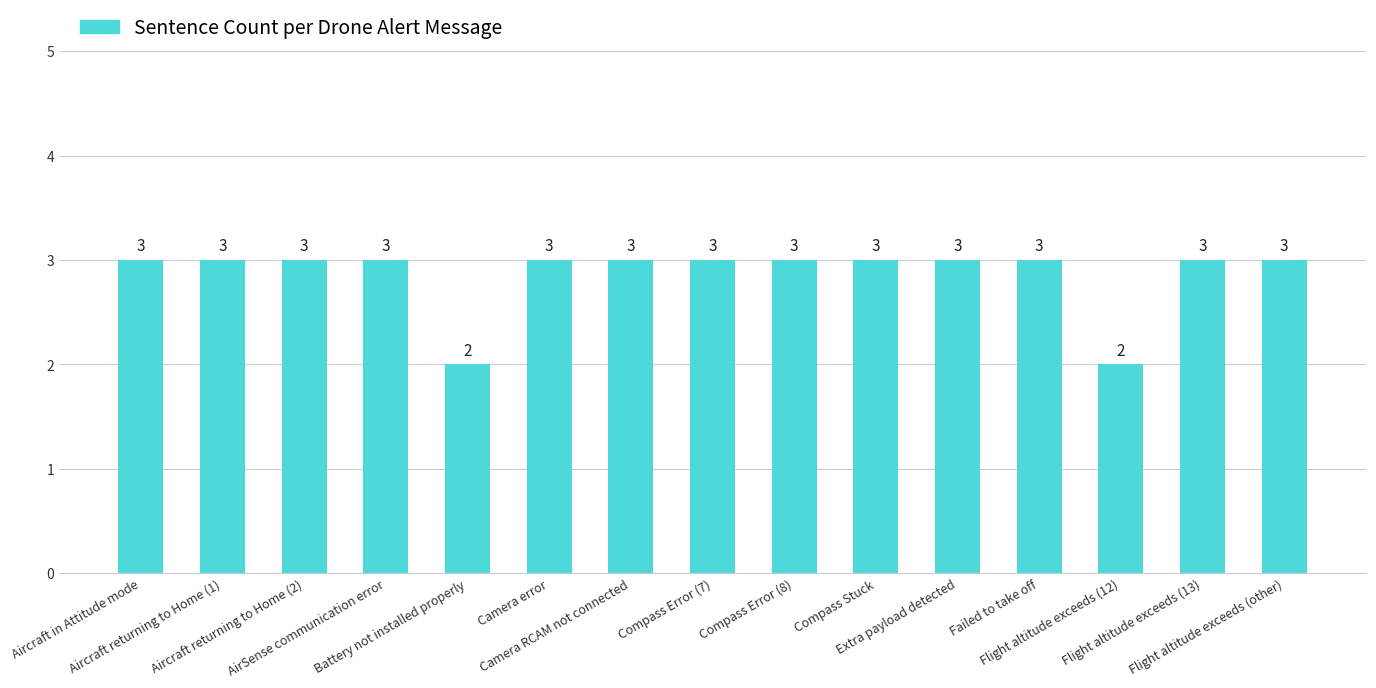

What is the difference between the values at Flight altitude exceeds (12) and Aircraft returning to Home (1)?

1